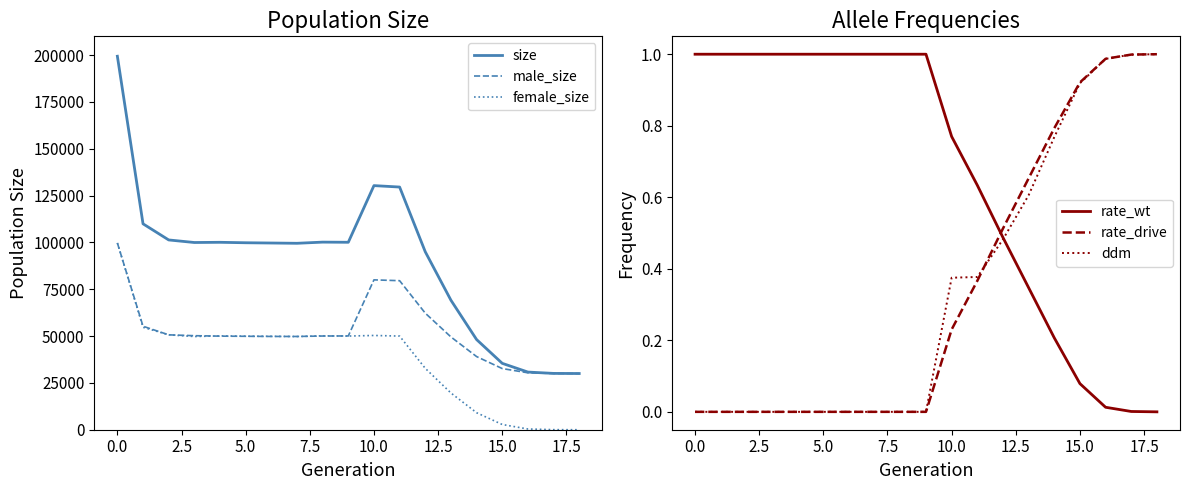

What is the maximum value for male_size?

99693